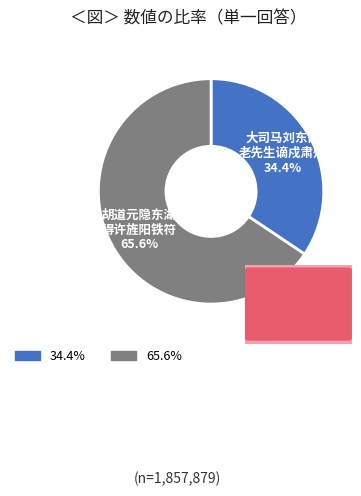

Is there a majority slice in this chart?

Yes